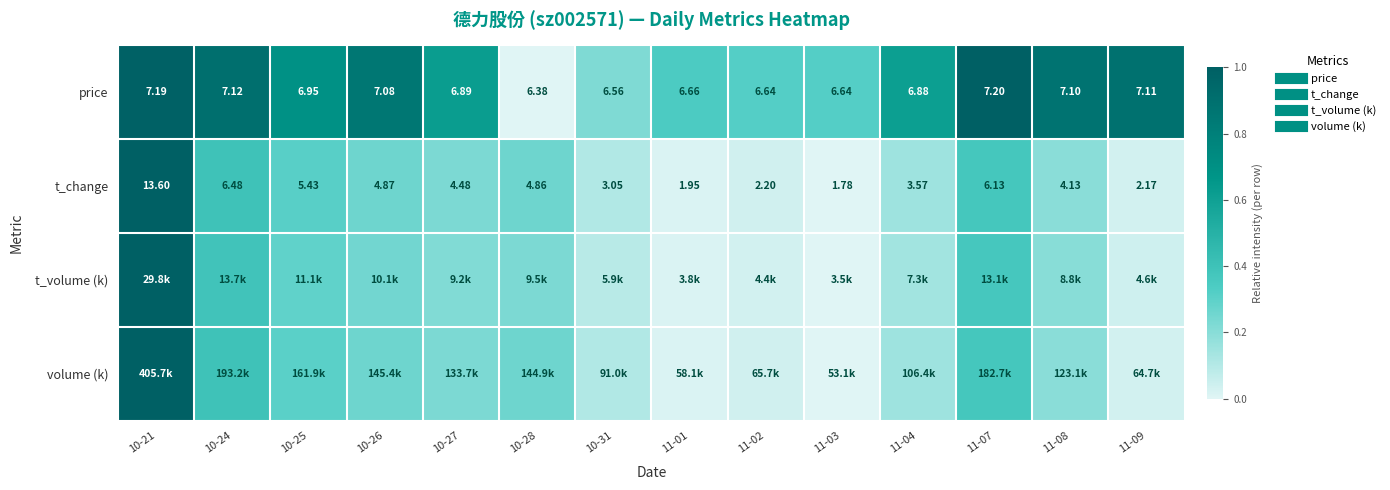

What is the difference between the highest and lowest values at 10-24?

0.5